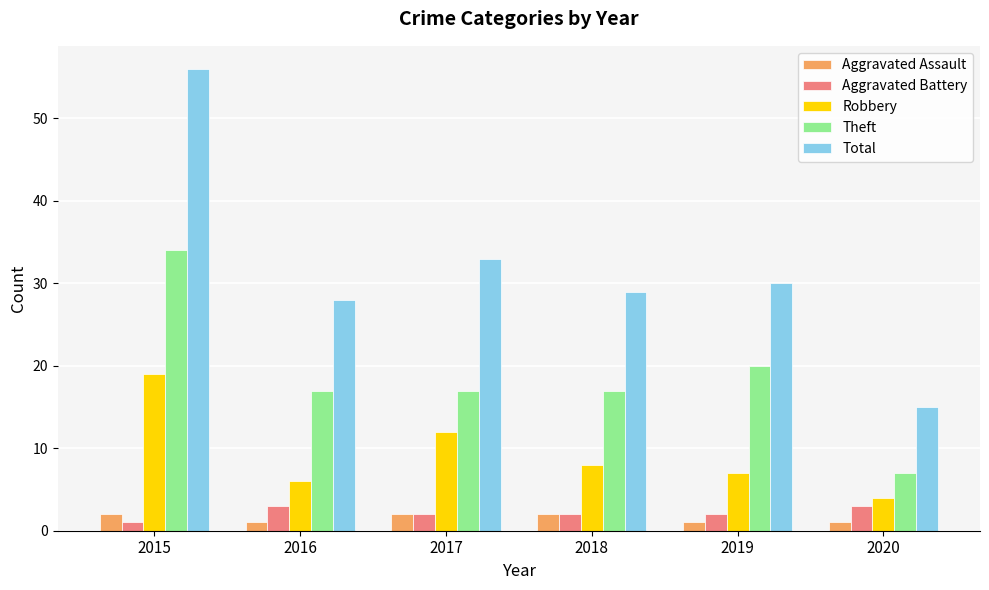

True or false: Robbery has a value of 4 at 2020.

True